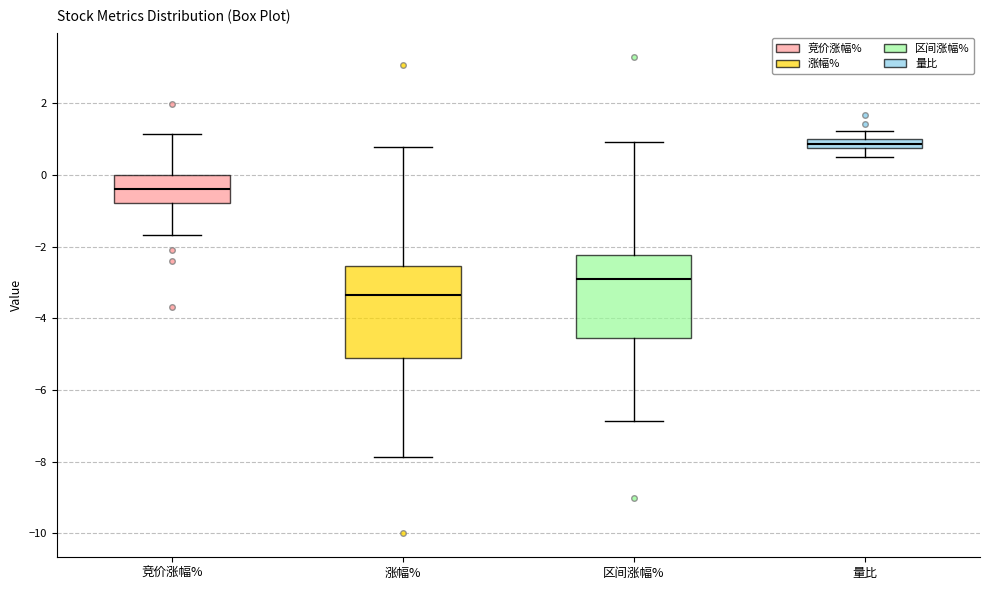

Where does the upper whisker of the box for 量比 end on the y-axis? The values are not printed on the chart, so give them approximately, as read against the axis.

1.2